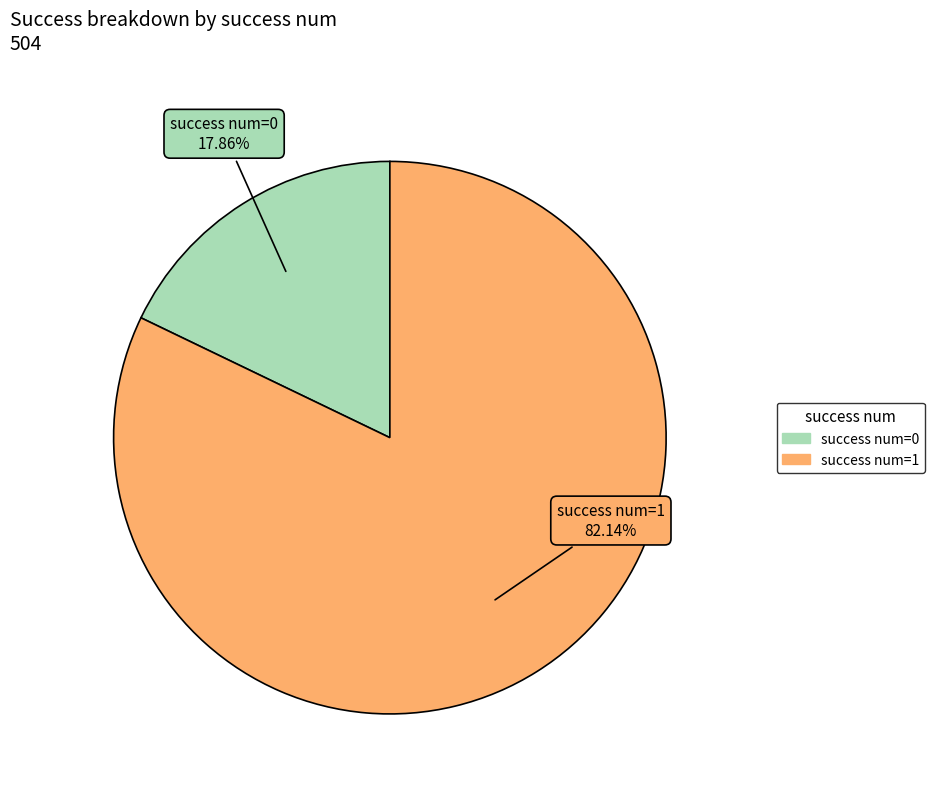

Is there a majority slice in this chart?

Yes